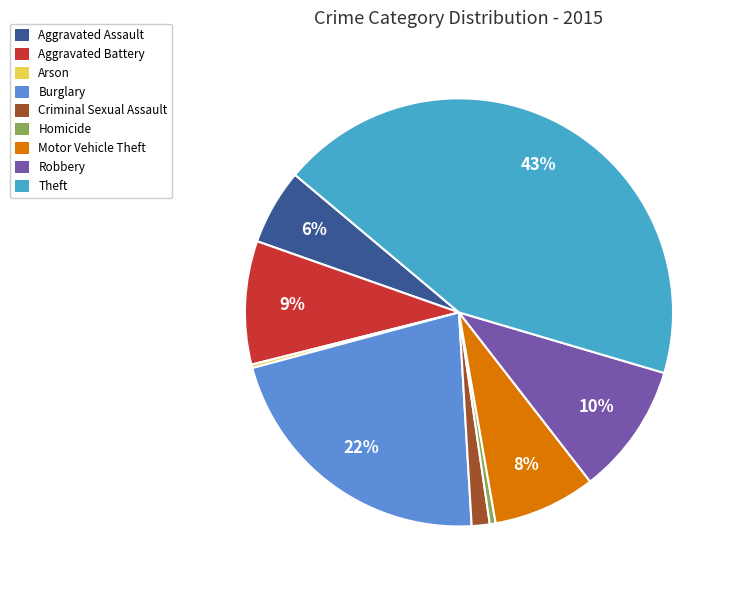

To the nearest percent, what is the difference between the largest and smallest slice percentages?

43%